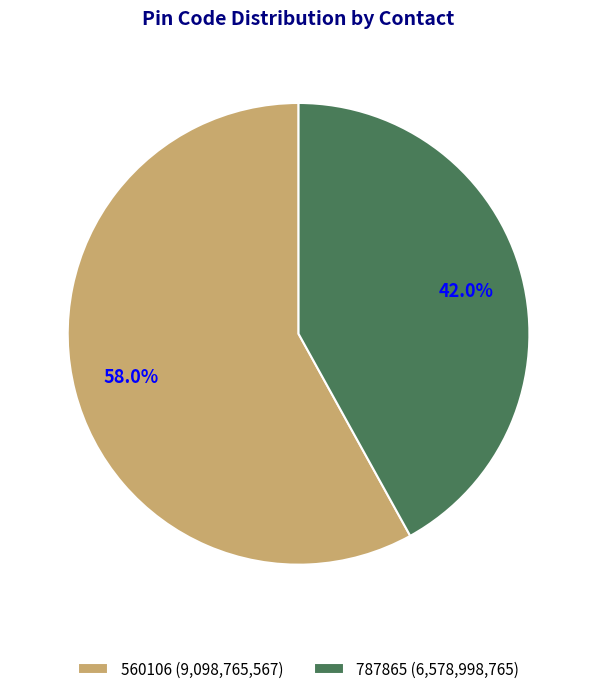

What is the total percentage of 560106 and 787865?

100.0%